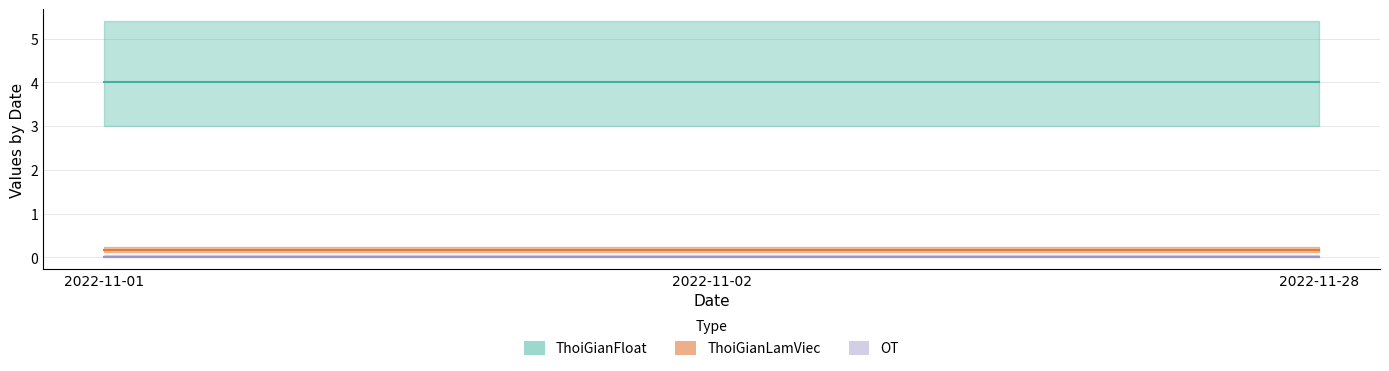

What are all the series names shown in the legend?

OT, ThoiGianLamViec, ThoiGianFloat